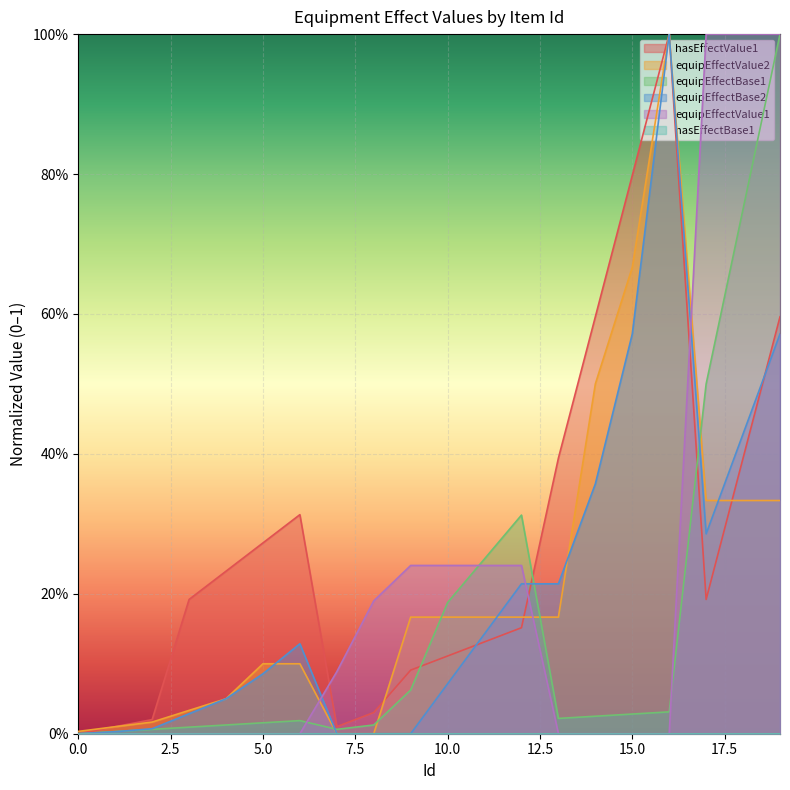

Reading right to left, transcribe all the data shown in this chart.

hasEffectValue1: 0.6	0.4	0.2	1.0	0.8	0.6	0.4	0.2	0.1	0.1	0.1	0.0	0.0	0.3	0.3	0.2	0.2	0.0	0.0	0.0
equipEffectValue2: 0.3	0.3	0.3	1.0	0.7	0.5	0.2	0.2	0.2	0.2	0.2	0.0	0.0	0.1	0.1	0.1	0.0	0.0	0.0	0.0
equipEffectBase1: 1.0	0.8	0.5	0.0	0.0	0.0	0.0	0.3	0.2	0.2	0.1	0.0	0.0	0.0	0.0	0.0	0.0	0.0	0.0	0.0
equipEffectBase2: 0.6	0.4	0.3	1.0	0.6	0.4	0.2	0.2	0.1	0.1	0.0	0.0	0.0	0.1	0.1	0.1	0.0	0.0	0.0	0.0
equipEffectValue1: 1.0	1.0	1.0	0.0	0.0	0.0	0.0	0.2	0.2	0.2	0.2	0.2	0.1	0.0	0.0	0.0	0.0	0.0	0.0	0.0